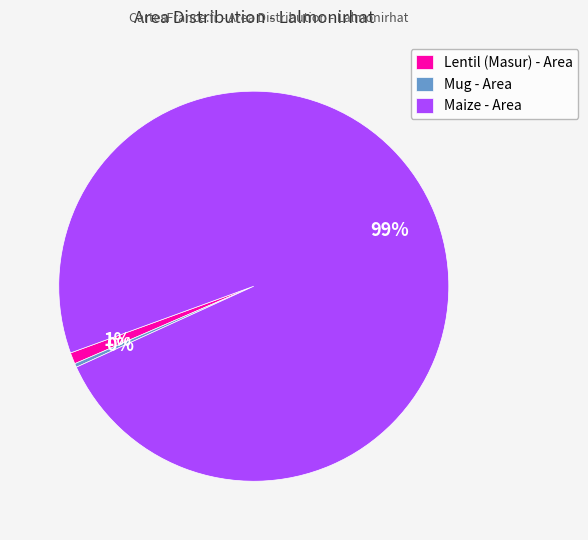

To the nearest percent, what is the average slice percentage?

33%